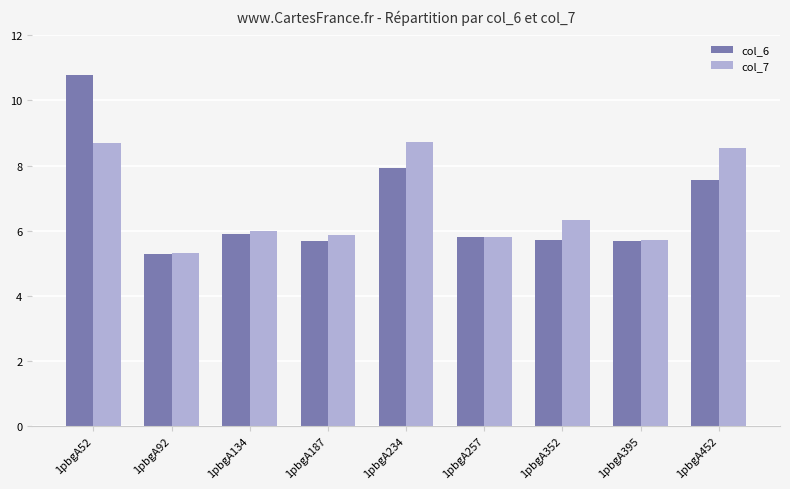

What is the smallest value displayed?

5.3